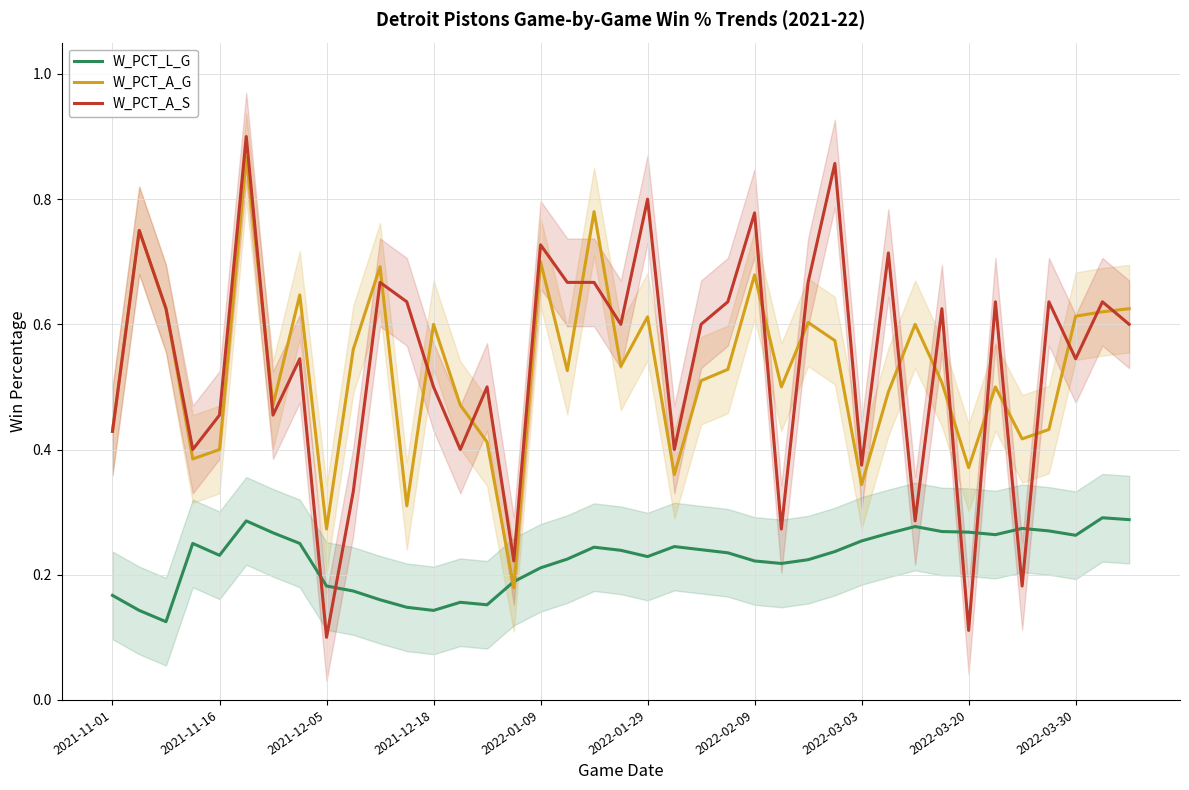

What is the smallest value displayed?

0.1